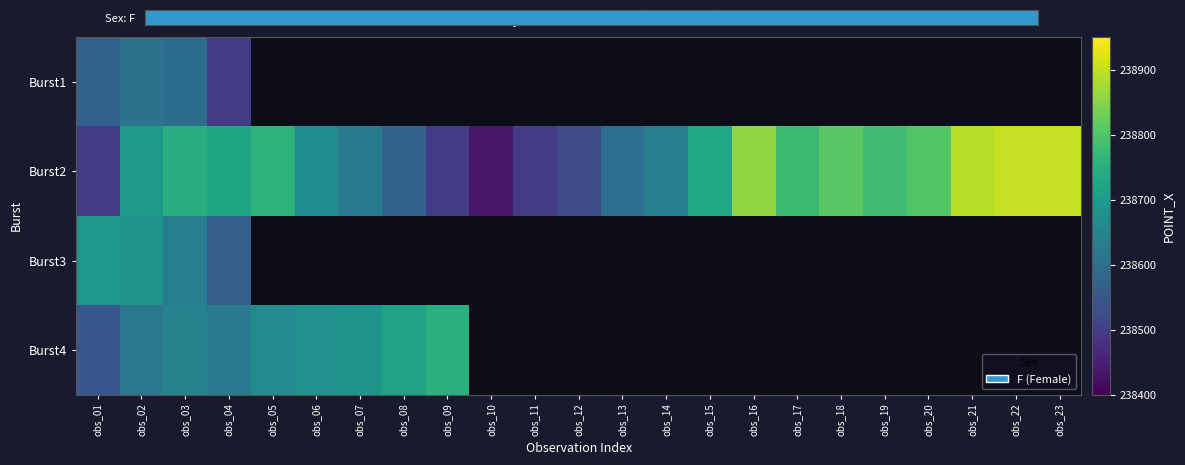

At which label does Burst1 reach its peak?

obs_02